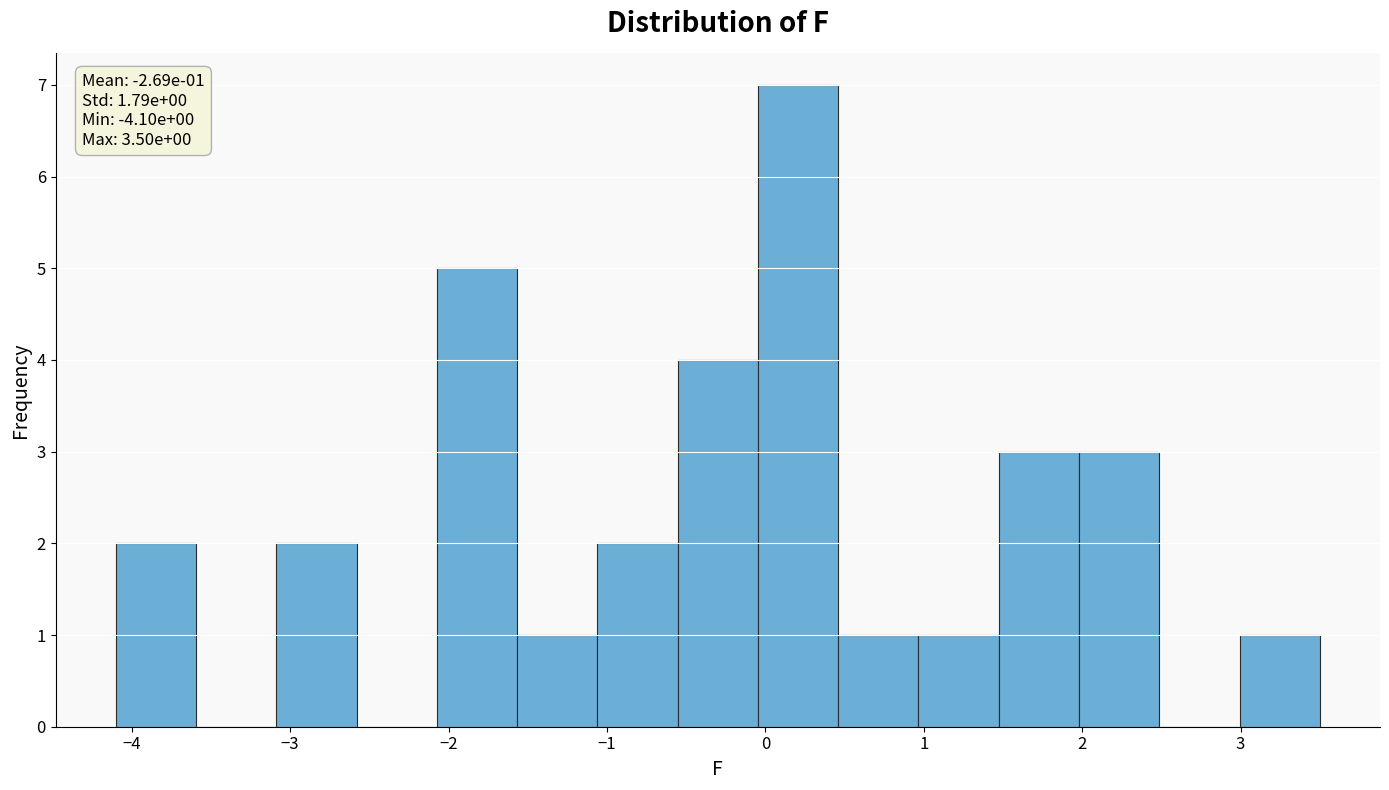

Over which range of the x-axis is the bar tallest?

0.0 to 0.5